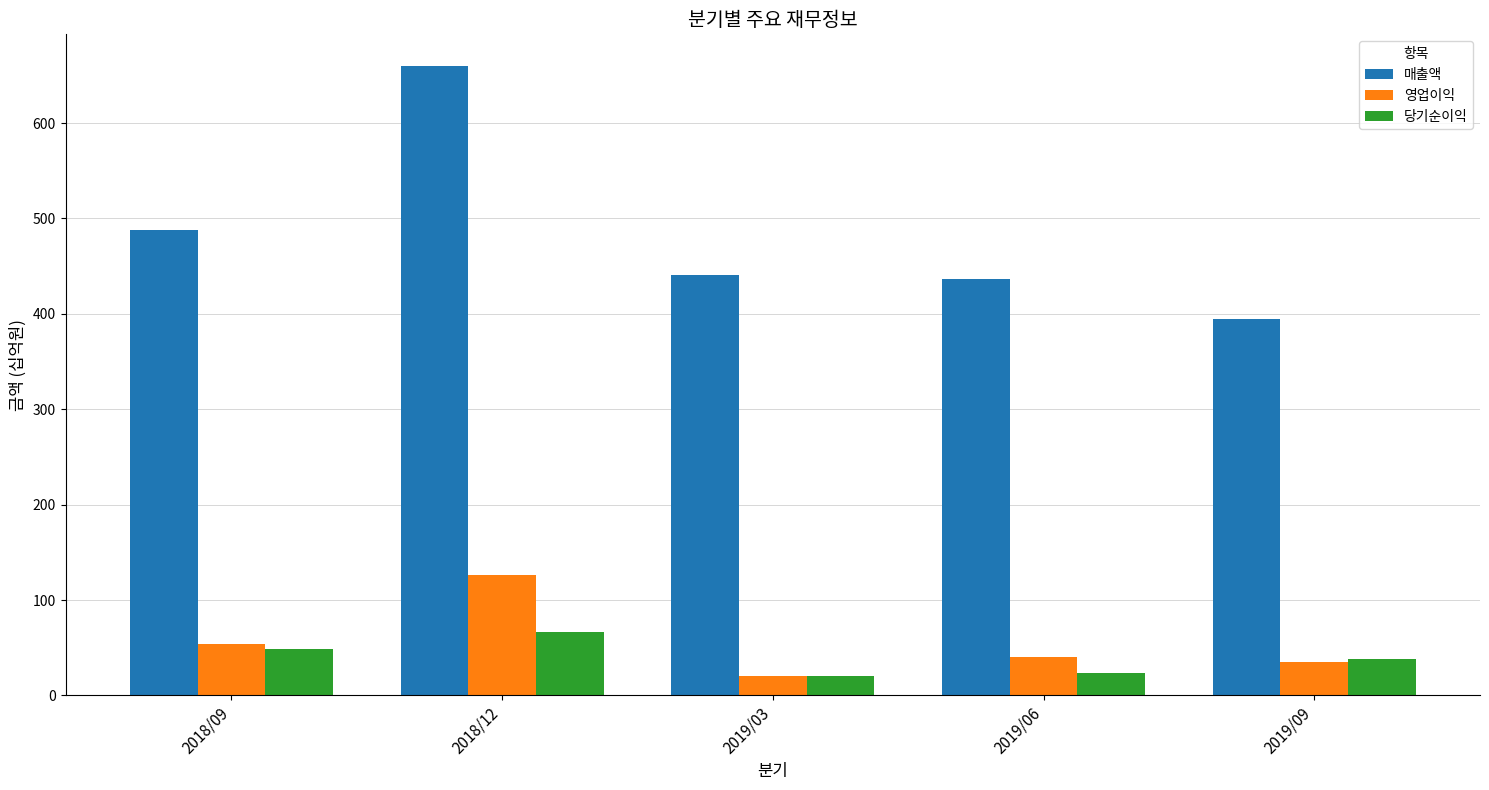

What position from the right is 2018/12?

4